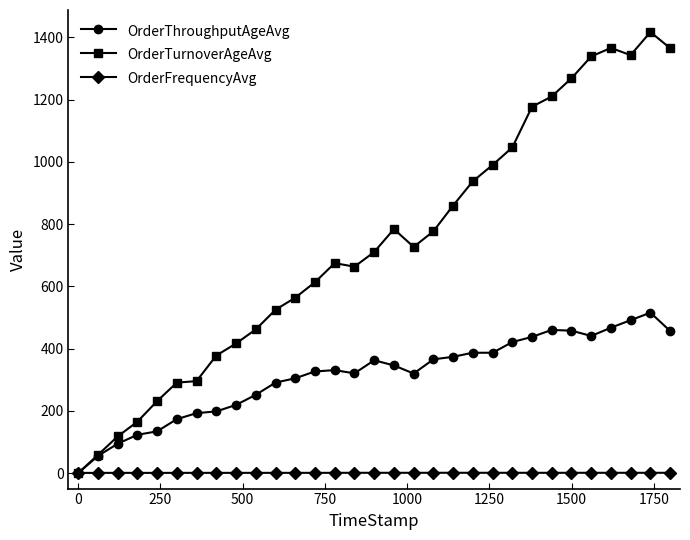

What are all the series names shown in the legend?

OrderThroughputAgeAvg, OrderTurnoverAgeAvg, OrderFrequencyAvg